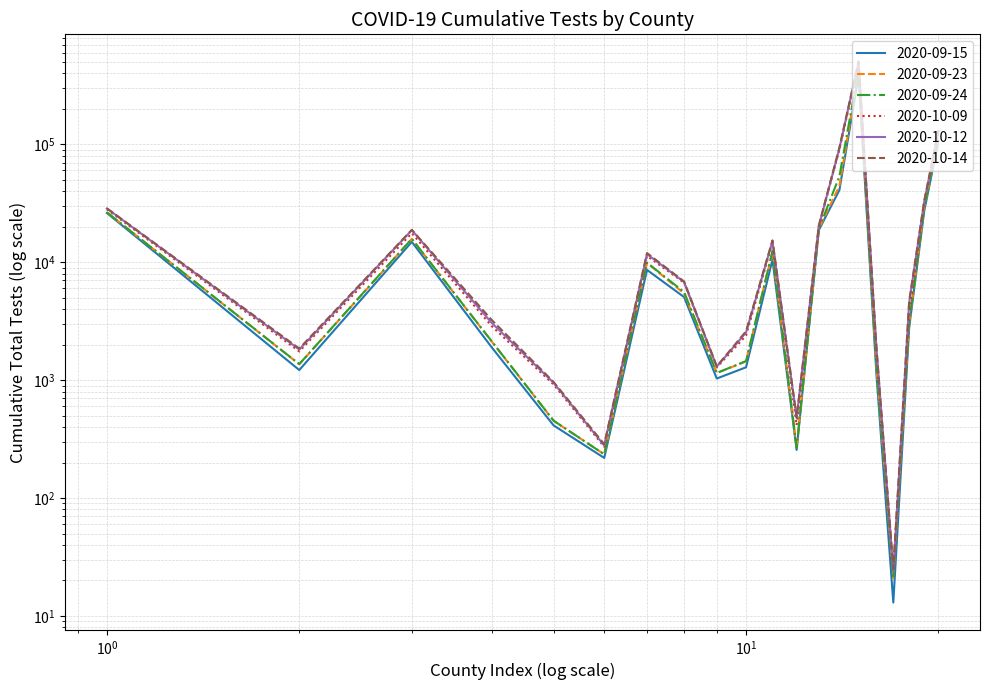

How many lines are shown in the chart?

6